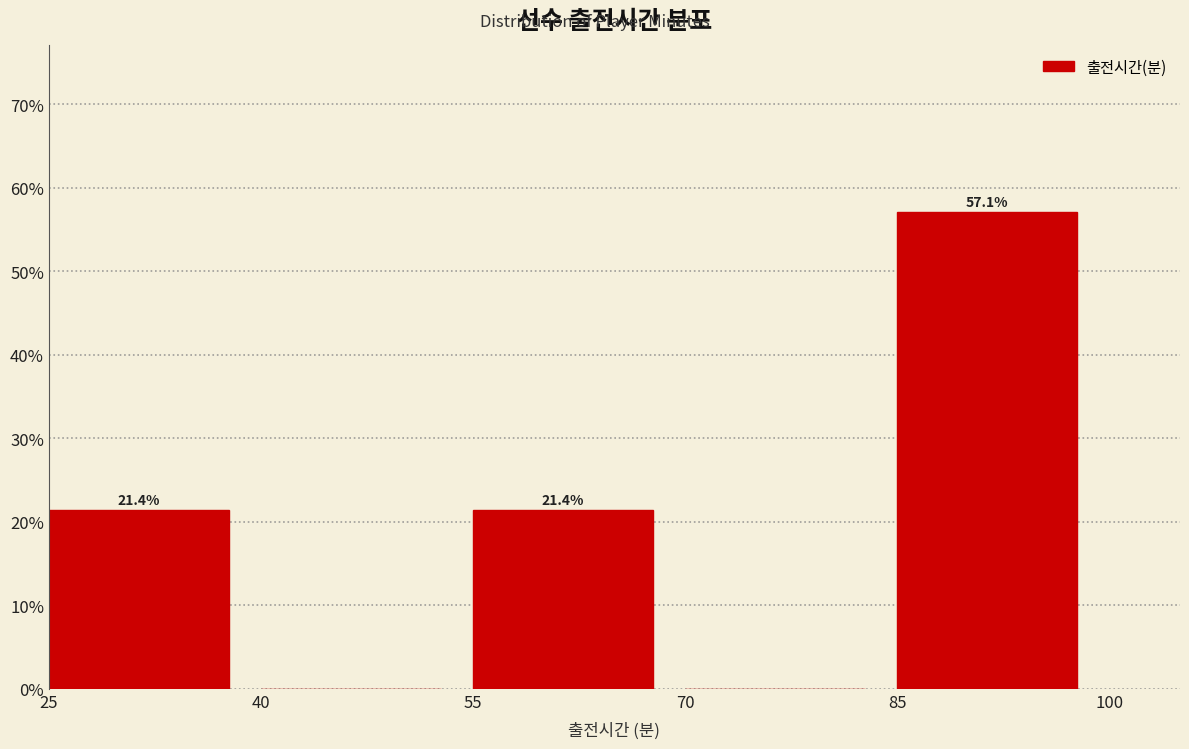

Which range on the x-axis has the tallest bar?

85 to 100